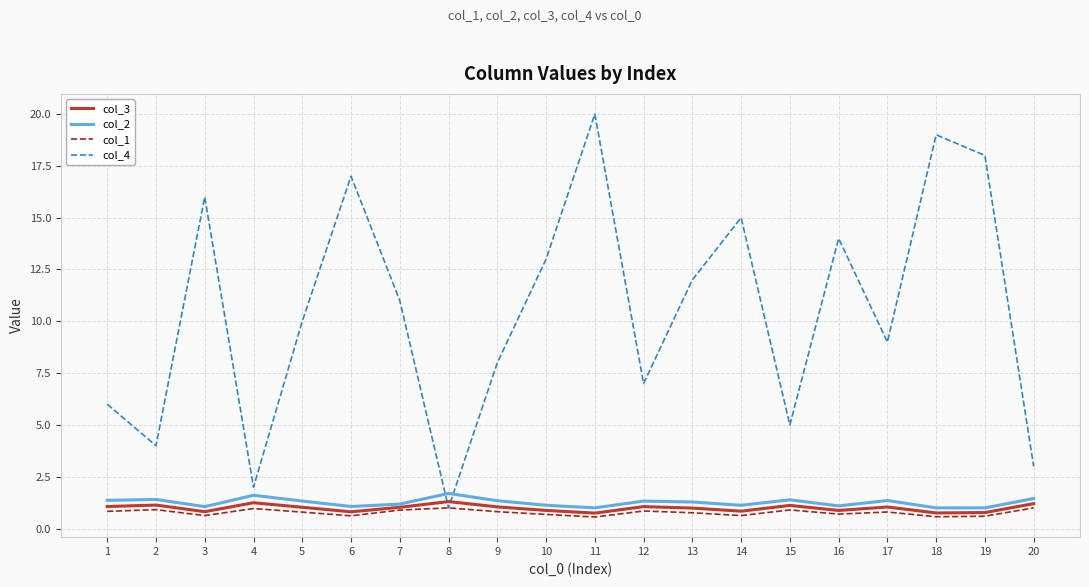

Between which two adjacent categories do col_4 and col_2 first intersect?

7 and 8